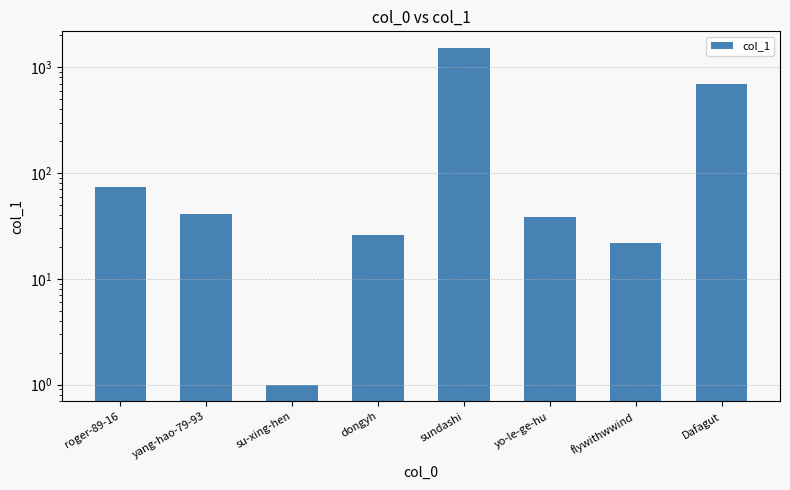

The chart shows a value of 1 at su-xing-hen. True or false?

True